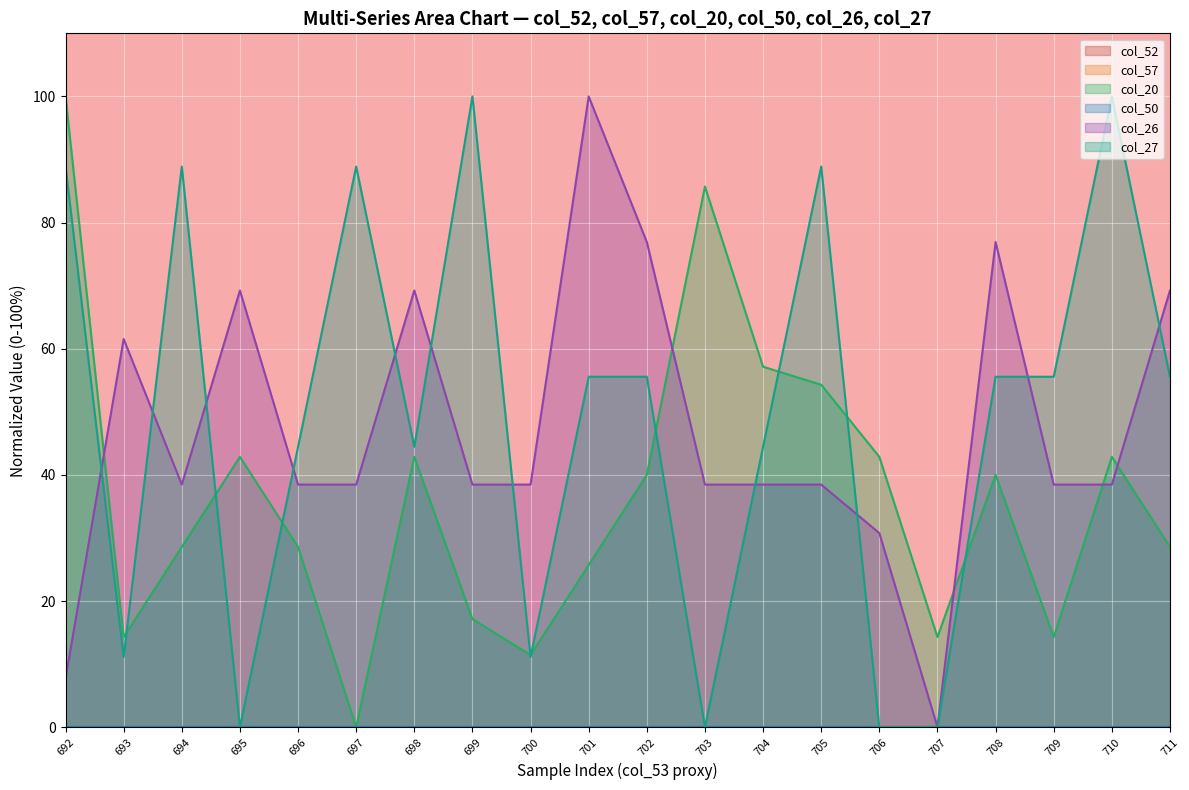

Where does the col_26 series first go above 38?

693